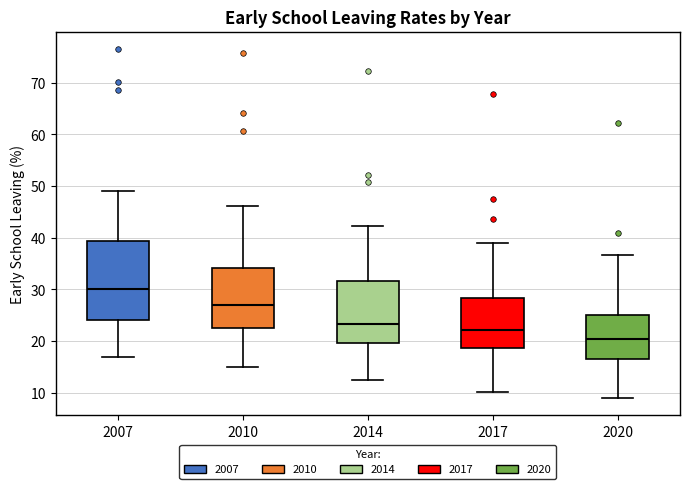

Reading left to right, read every box against the y-axis: the position of its median line, the range the box covers, and the ends of its whiskers. The values are not printed on the chart, so give them approximately, as read against the axis.

2007: median 30, box 24 to 39, whiskers 17 to 49
2010: median 27, box 23 to 34, whiskers 15 to 46
2014: median 23, box 20 to 32, whiskers 13 to 42
2017: median 22, box 19 to 28, whiskers 10 to 39
2020: median 21, box 17 to 25, whiskers 9 to 37